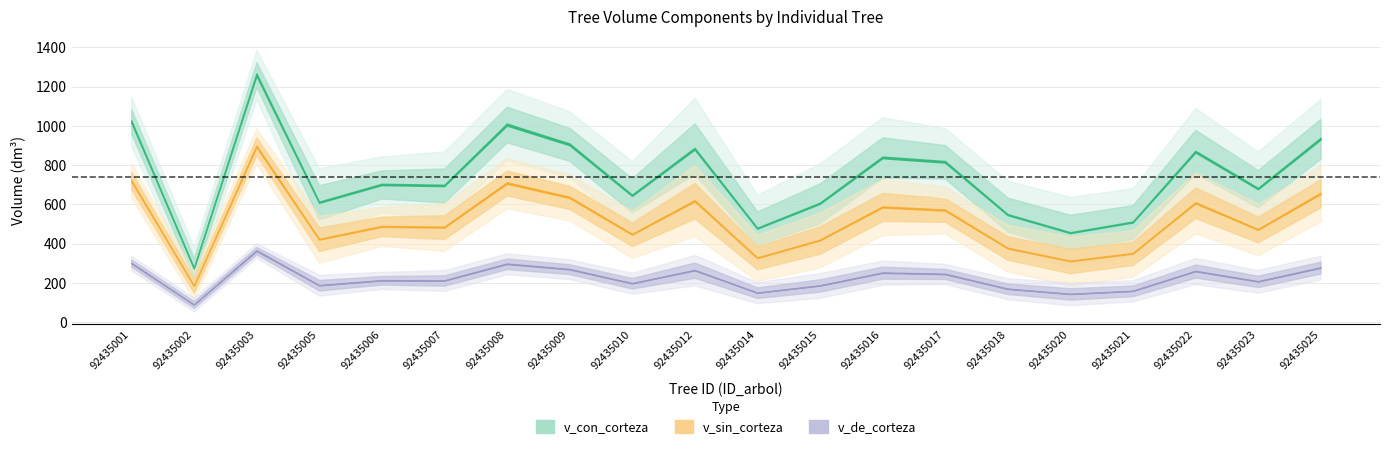

At how many categories does at least one series exceed 103?

20